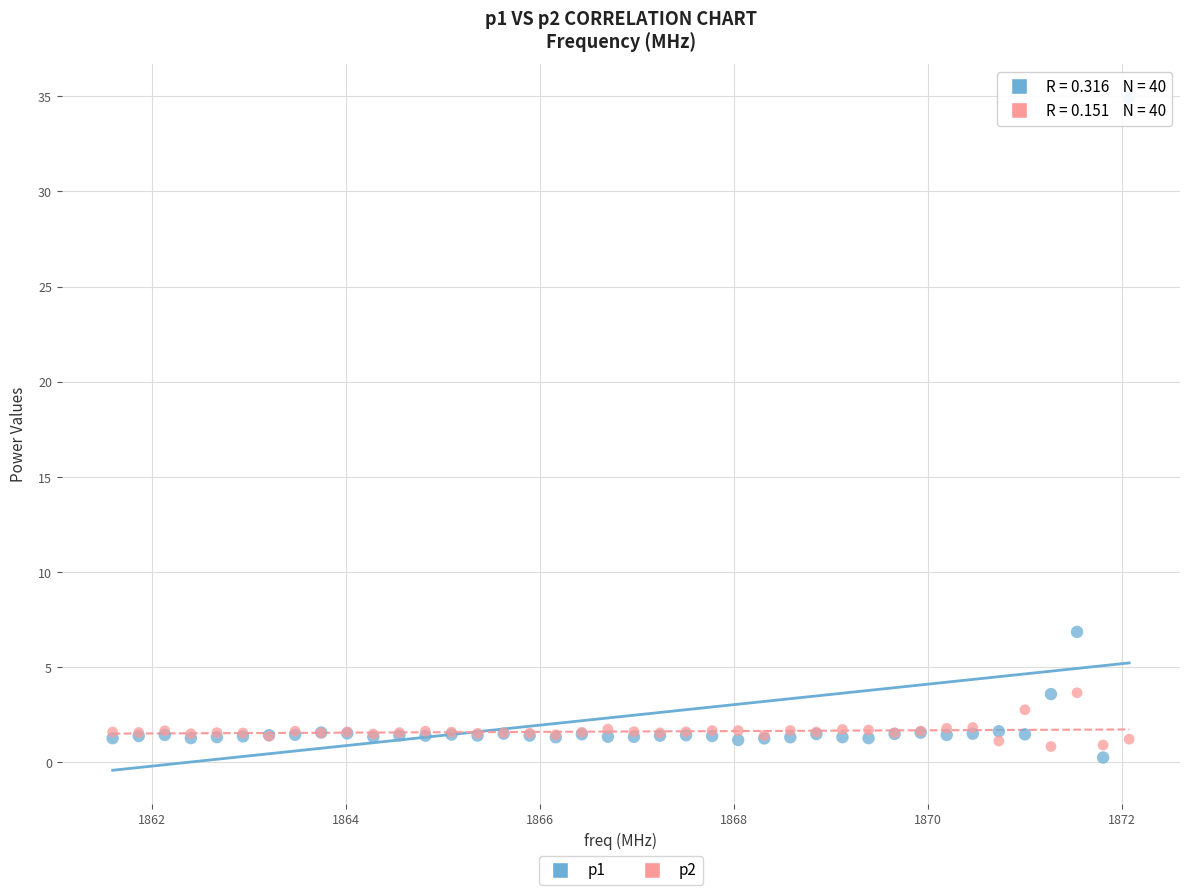

Which series contains the highest Y value?

p1